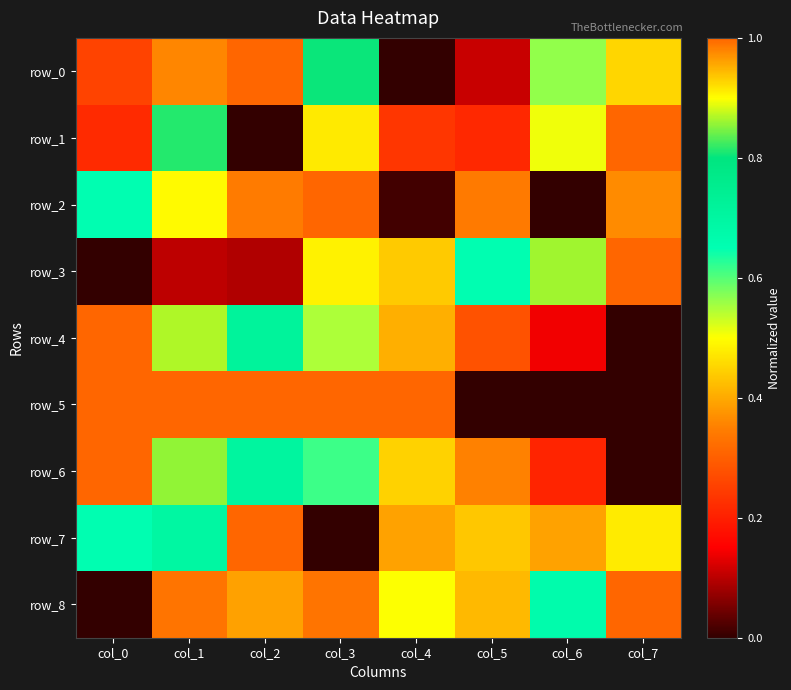

What is the highest value of the row_7 series?

1.0